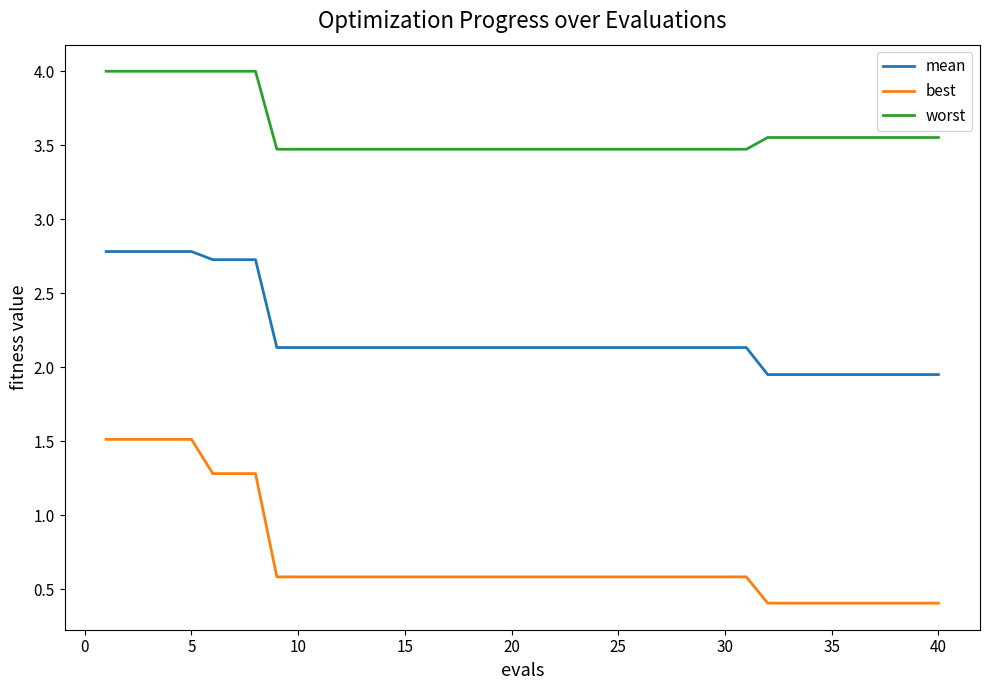

List the series in order of their peak value, highest first.

worst, mean, best